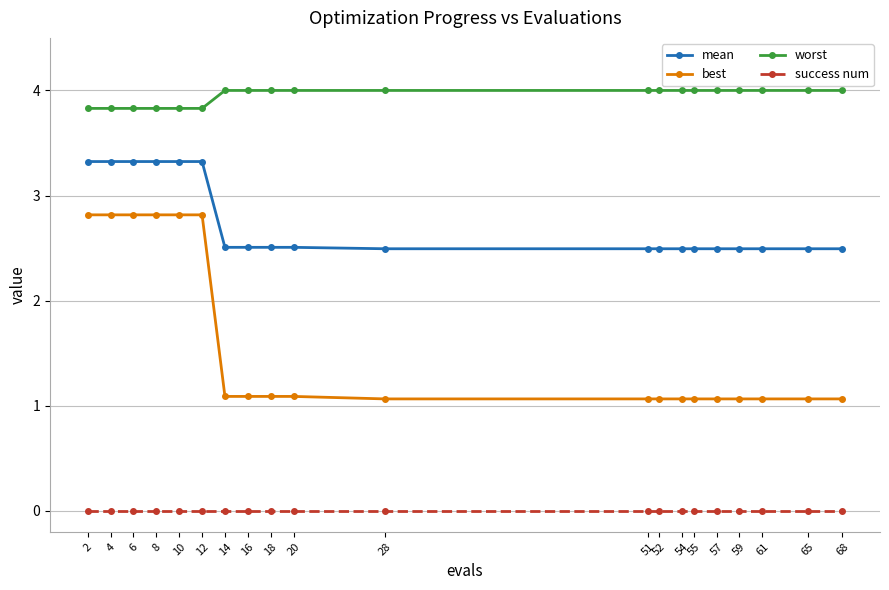

What is the spread (max minus min) of values at 68?

4.0